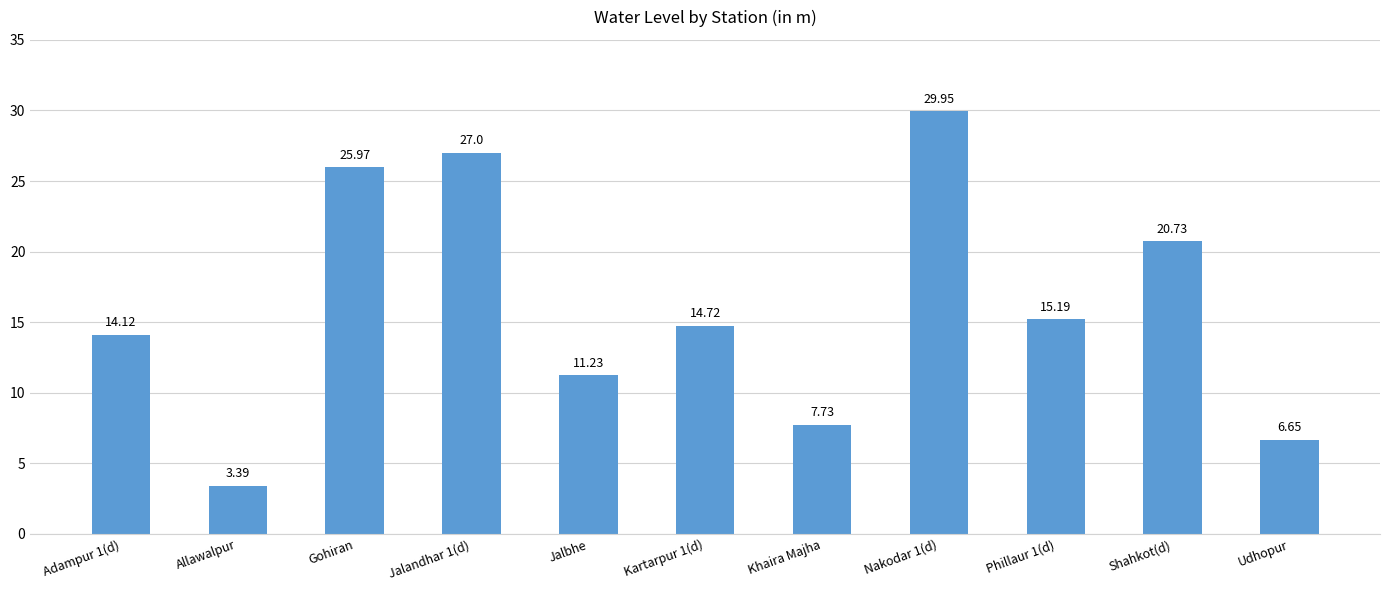

What is the label of the 11th bar from the right?

Adampur 1(d)